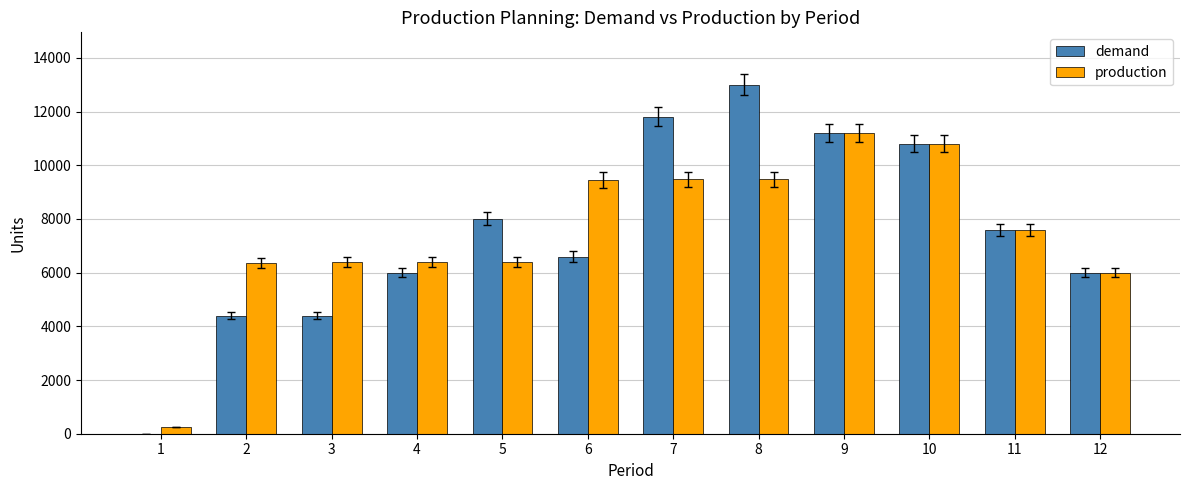

At which label does production first exceed 7600?

6